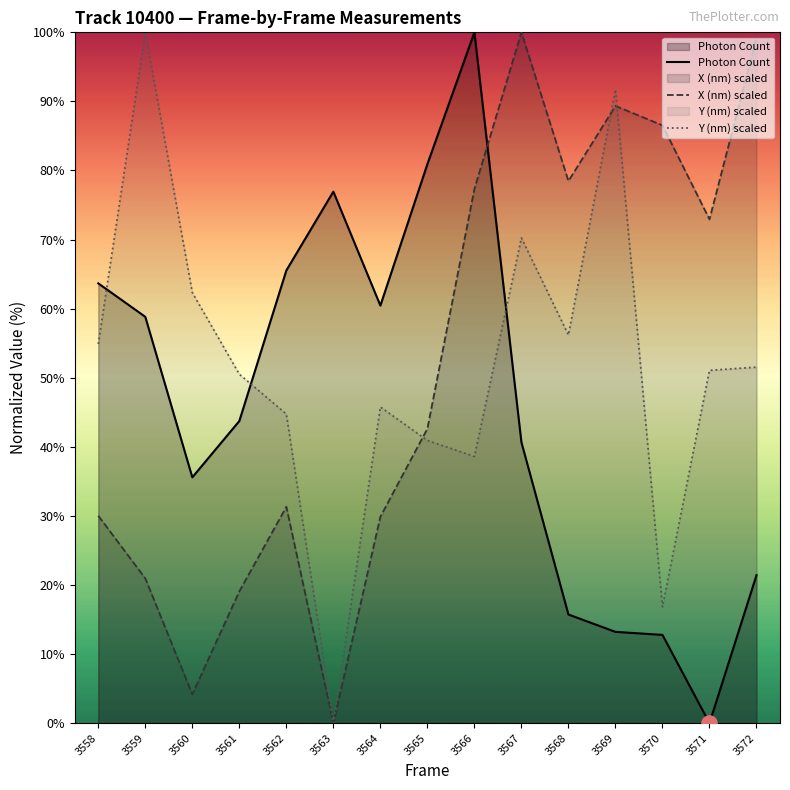

What are all the series names shown in the legend?

Photon Count, X (nm) scaled, Y (nm) scaled